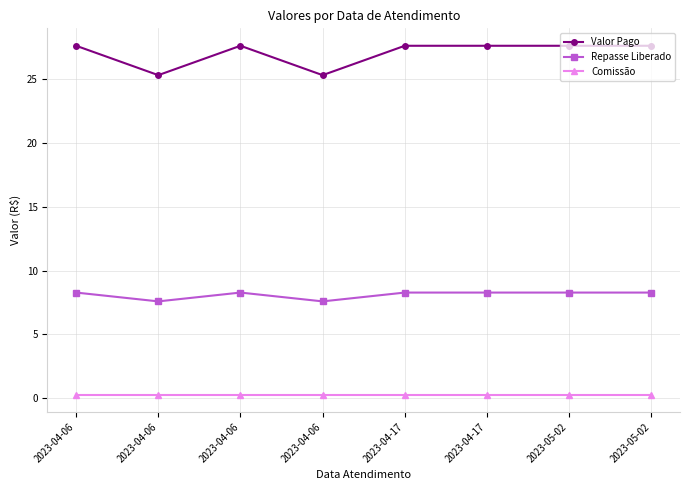

True or false: Comissão and Valor Pago cross at least once.

False